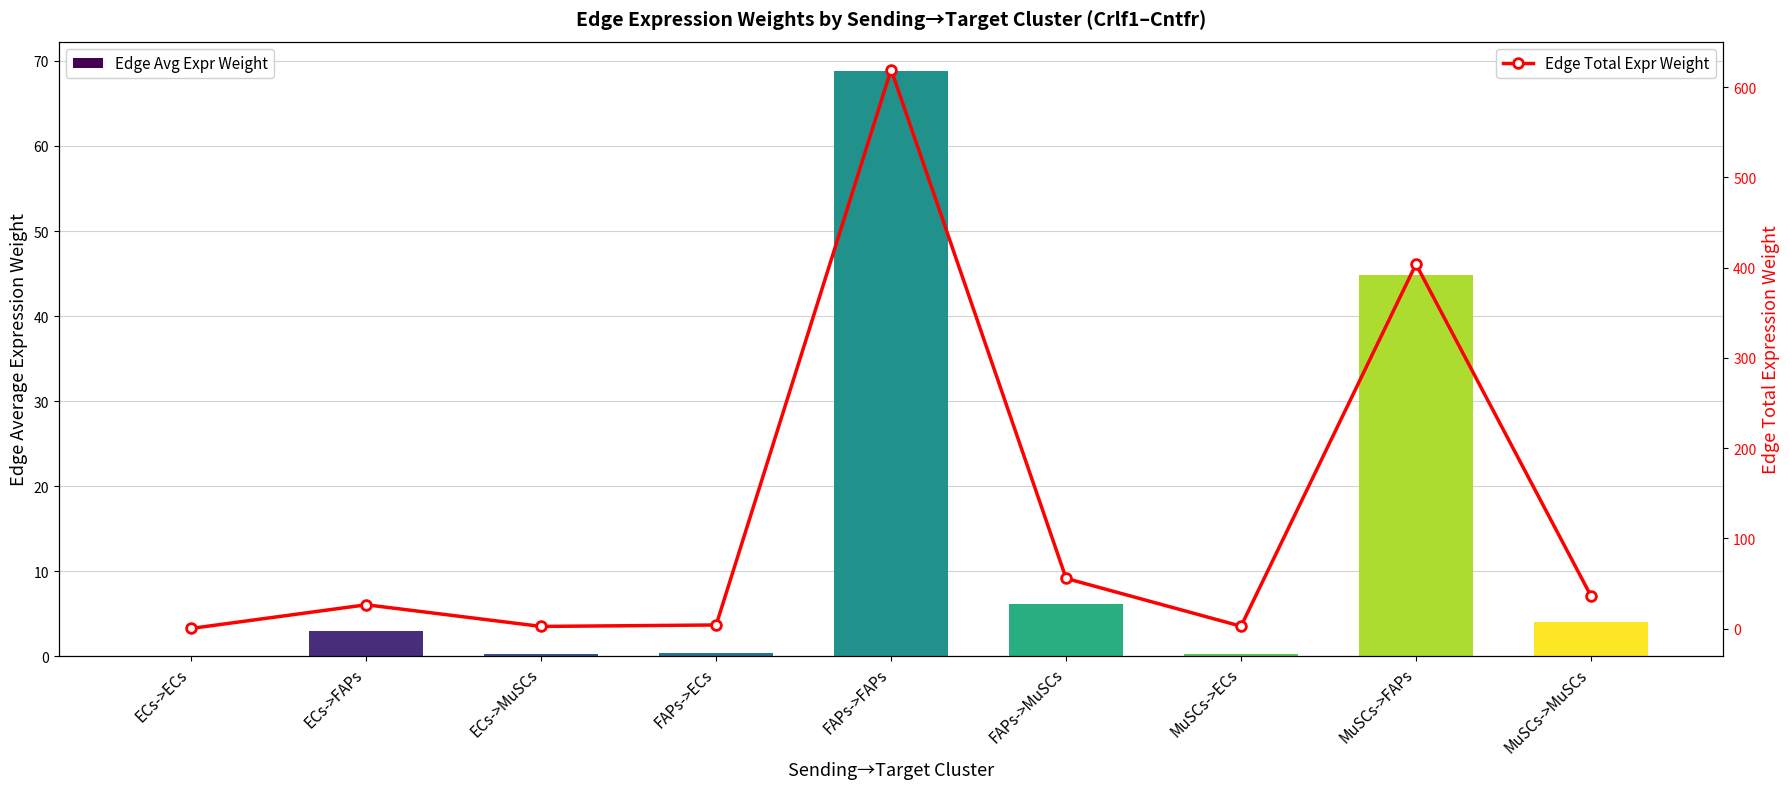

The value of Edge Avg Expr Weight at MuSCs->ECs is 0.1. True or false?

False